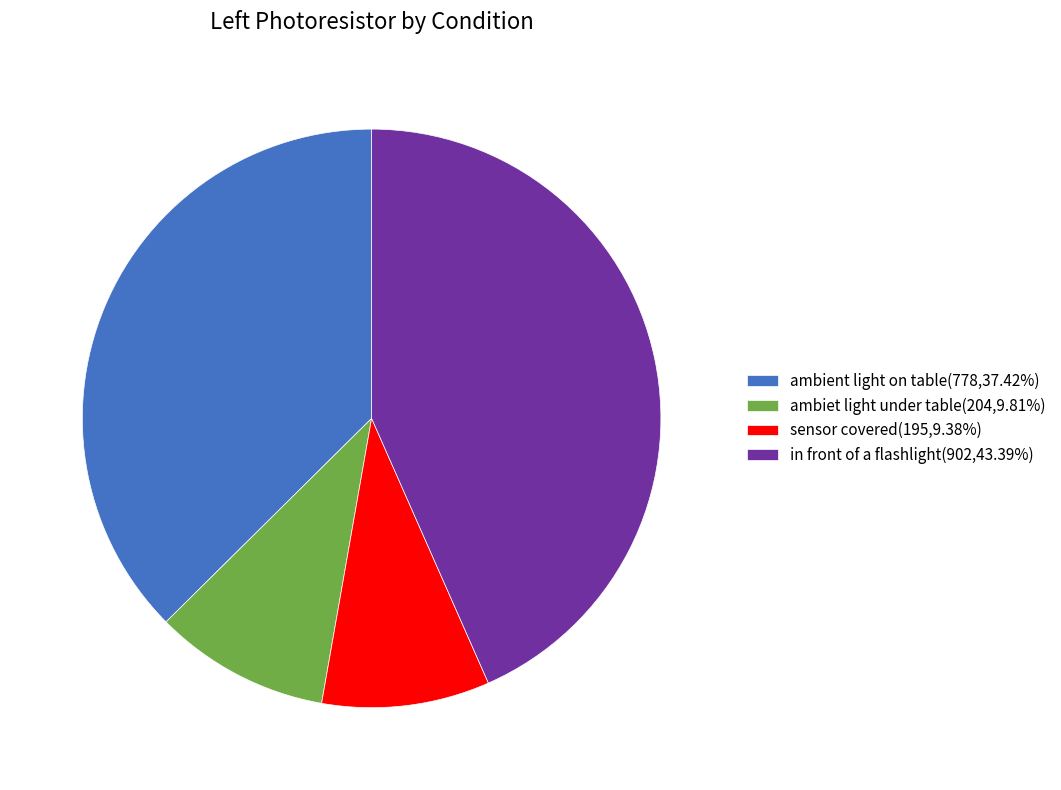

Approximately how many times larger is the value at in front of a flashlight(902,43.39%) compared to ambiet light under table(204,9.81%)?

4.4